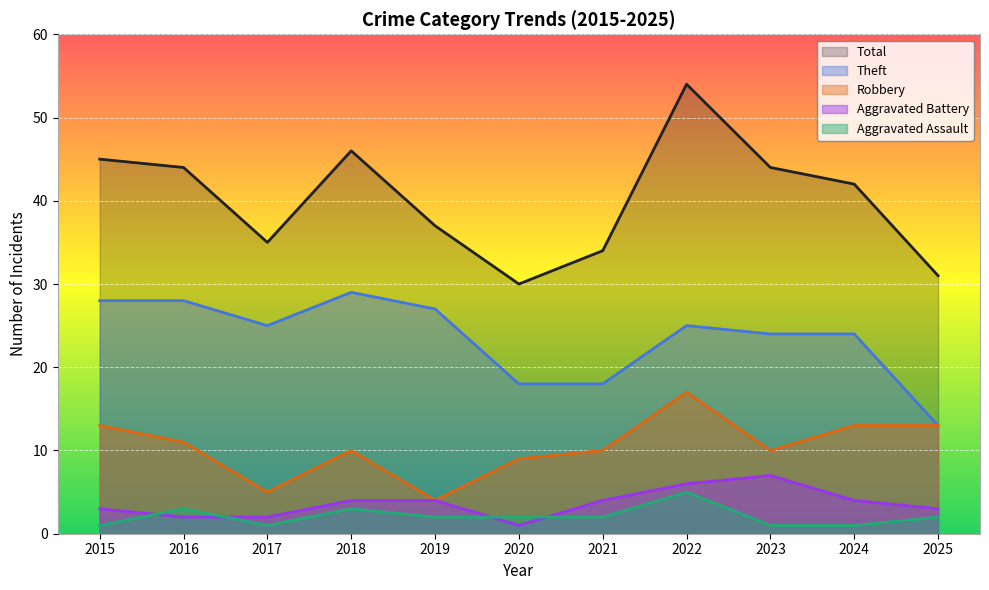

Reading right to left, extract all data points from this chart.

Robbery: 13	13	10	17	10	9	4	10	5	11	13
Theft: 13	24	24	25	18	18	27	29	25	28	28
Aggravated Battery: 3	4	7	6	4	1	4	4	2	2	3
Aggravated Assault: 2	1	1	5	2	2	2	3	1	3	1
Total: 31	42	44	54	34	30	37	46	35	44	45